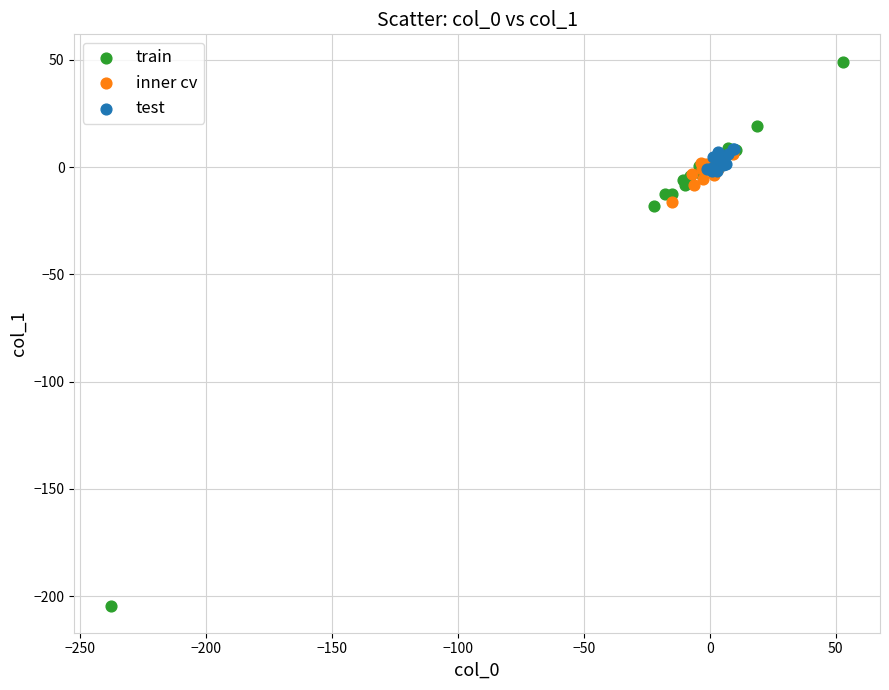

Which series contains the highest Y value?

train